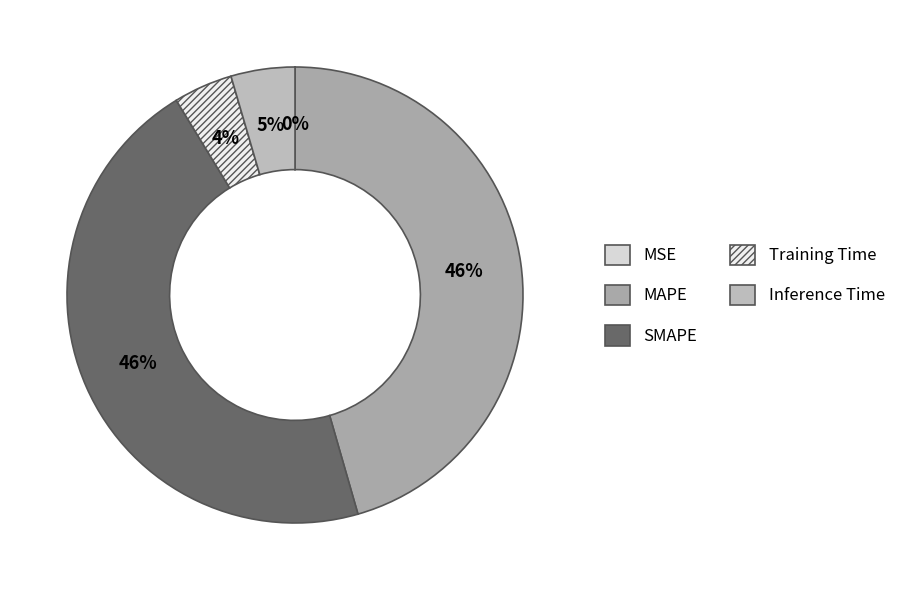

What percentage is the MAPE slice, to the nearest percent?

46%